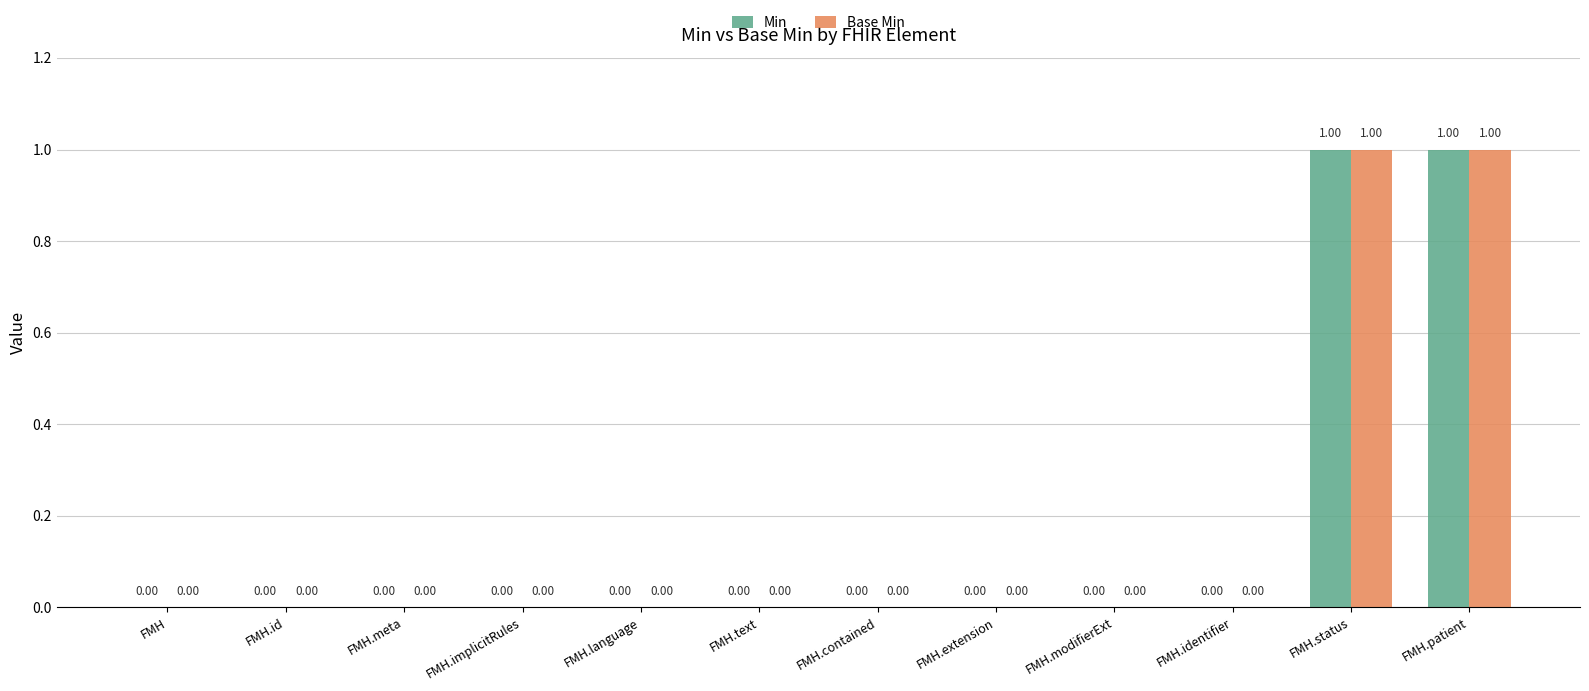

Is the value of Base Min at FMH.status greater than the value of Min at FMH.identifier?

Yes